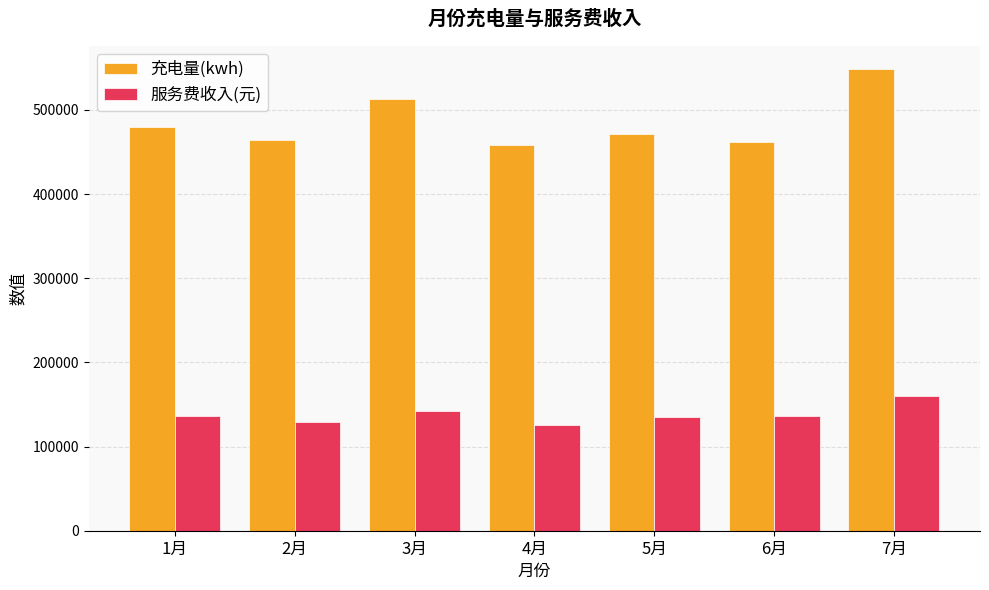

At how many categories does at least one series exceed 191998?

7